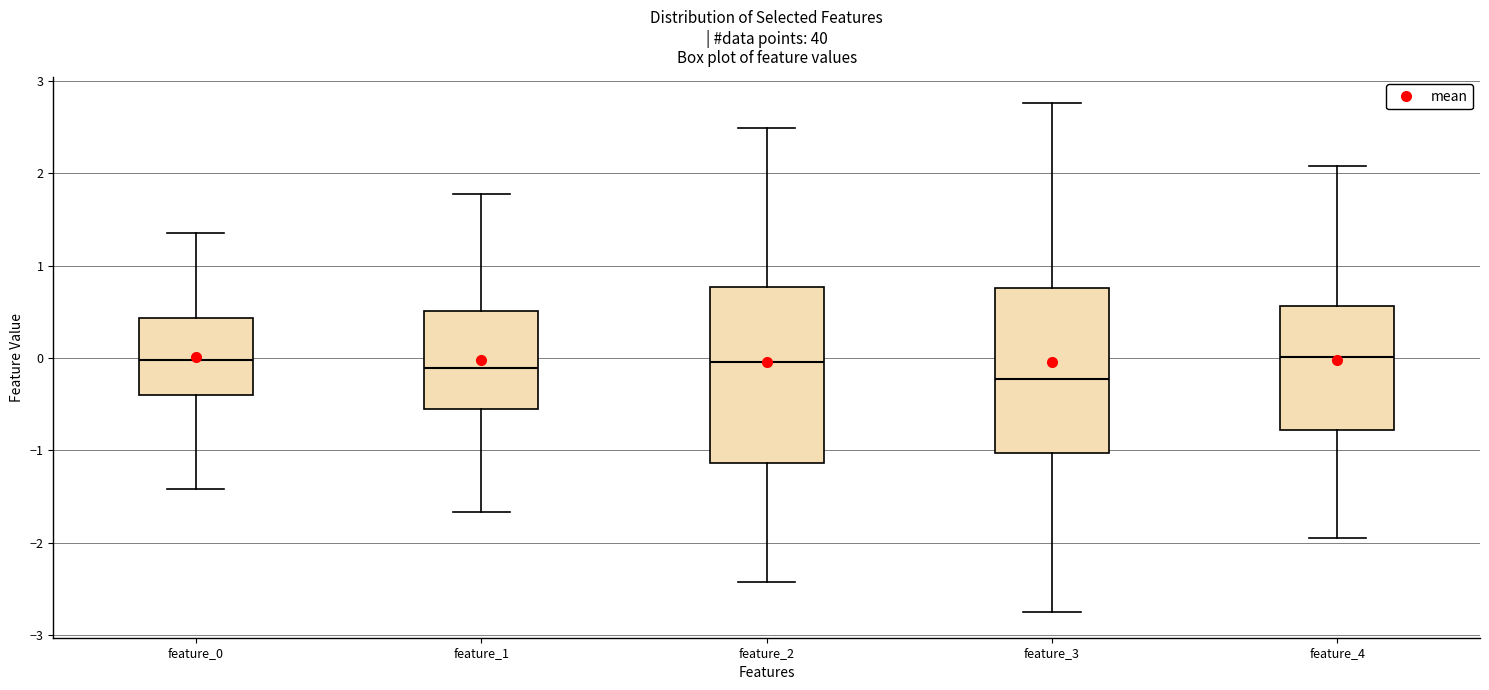

Where is the lower edge of the box for feature_2 on the y-axis? The values are not printed on the chart, so give them approximately, as read against the axis.

-1.1